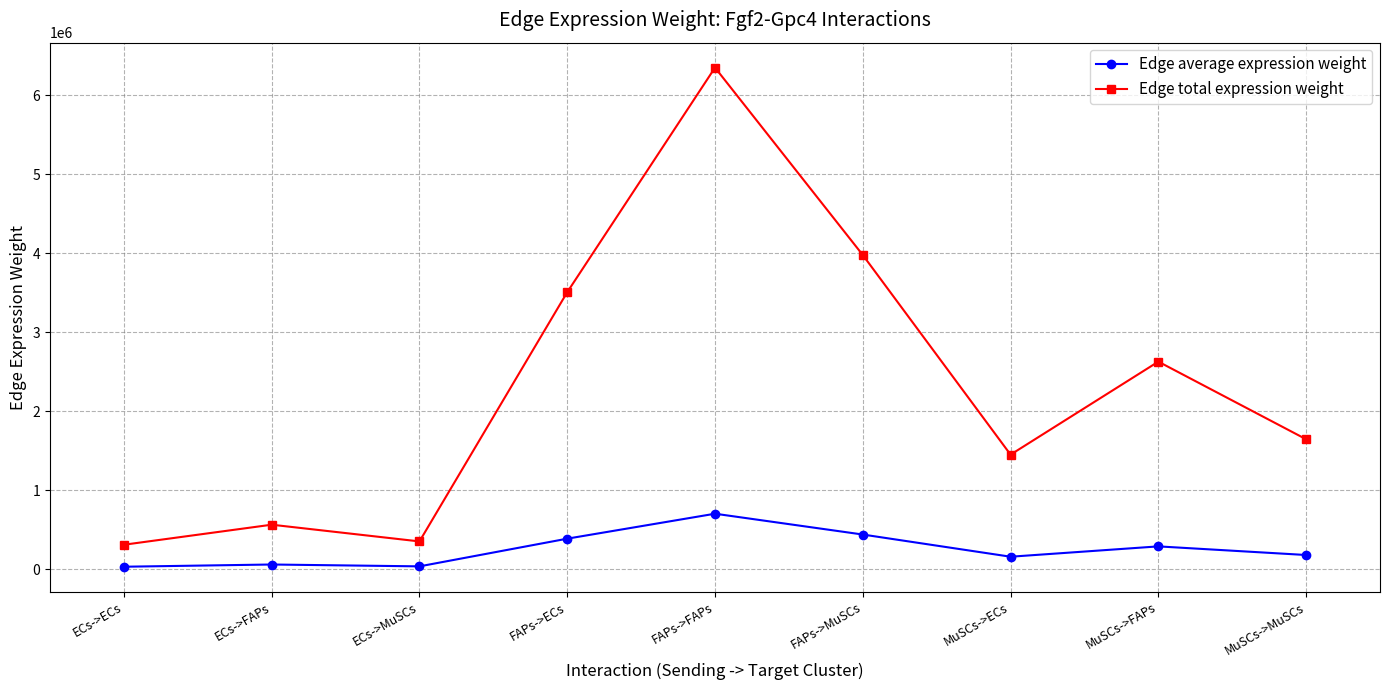

What is the spread (max minus min) of values at MuSCs->FAPs?

2337414.3